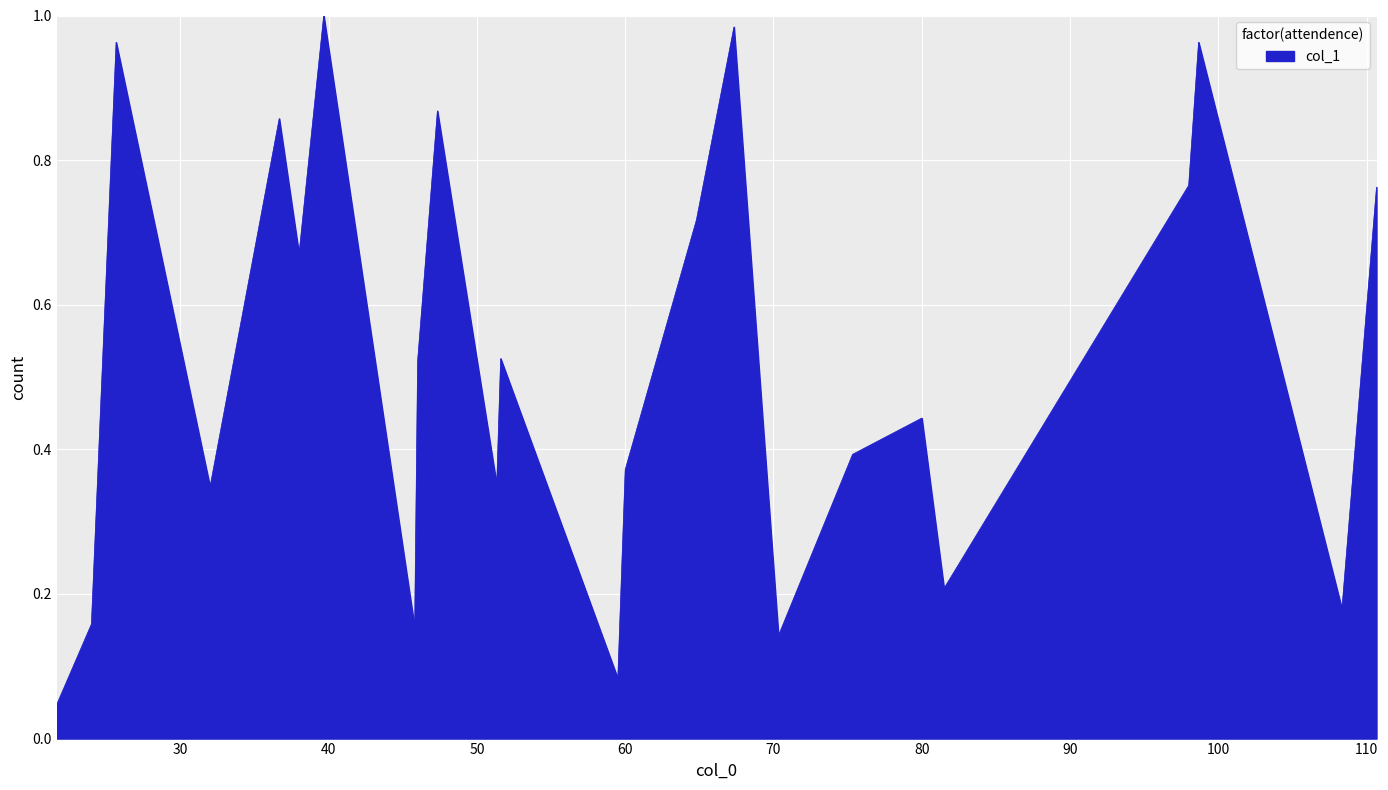

Reading left to right, extract all data points from this chart.

21.666666666666668=0.0	24=0.2	25.666666666666668=1.0	32=0.3	36.666666666666664=0.9	38=0.7	39.666666666666664=1.0	45.8=0.2	46=0.5	47.333333333333336=0.9	51.333333333333336=0.4	51.6=0.5	59.5=0.1	60=0.4	64.8=0.7	67.33333333333333=1.0	70.33333333333333=0.1	75.33333333333333=0.4	80=0.4	81.5=0.2	98=0.8	98.66666666666667=1.0	108.33333333333333=0.2	110.66666666666667=0.8